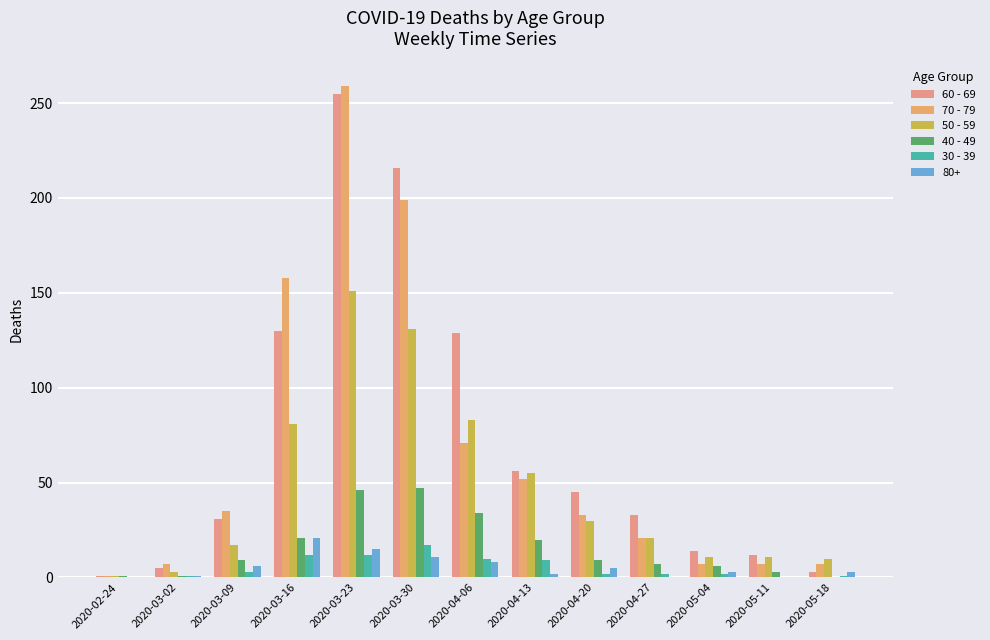

Where does the 30 - 39 series first go above 2?

2020-03-09